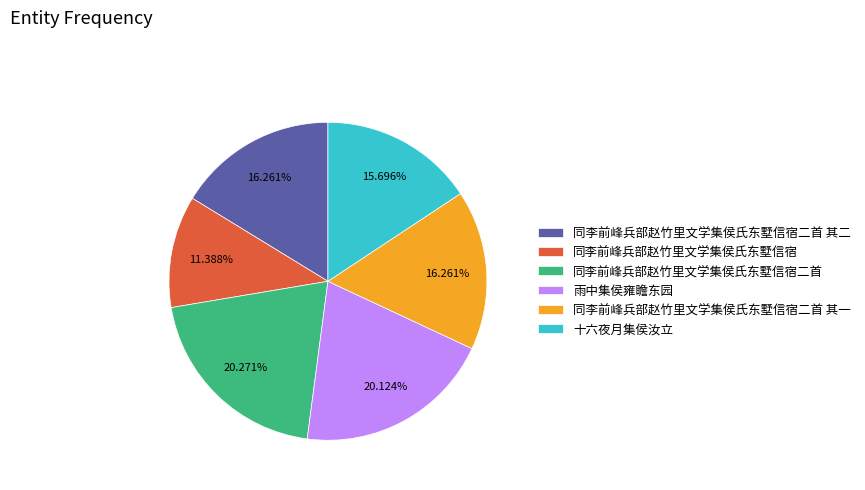

How many segments does this pie chart have?

6